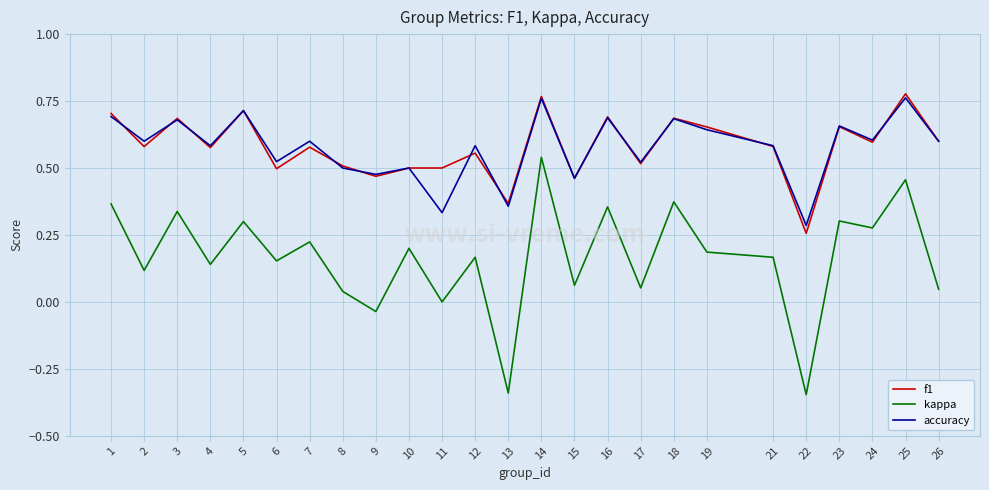

Which series changed the most between 8 and 24?

kappa